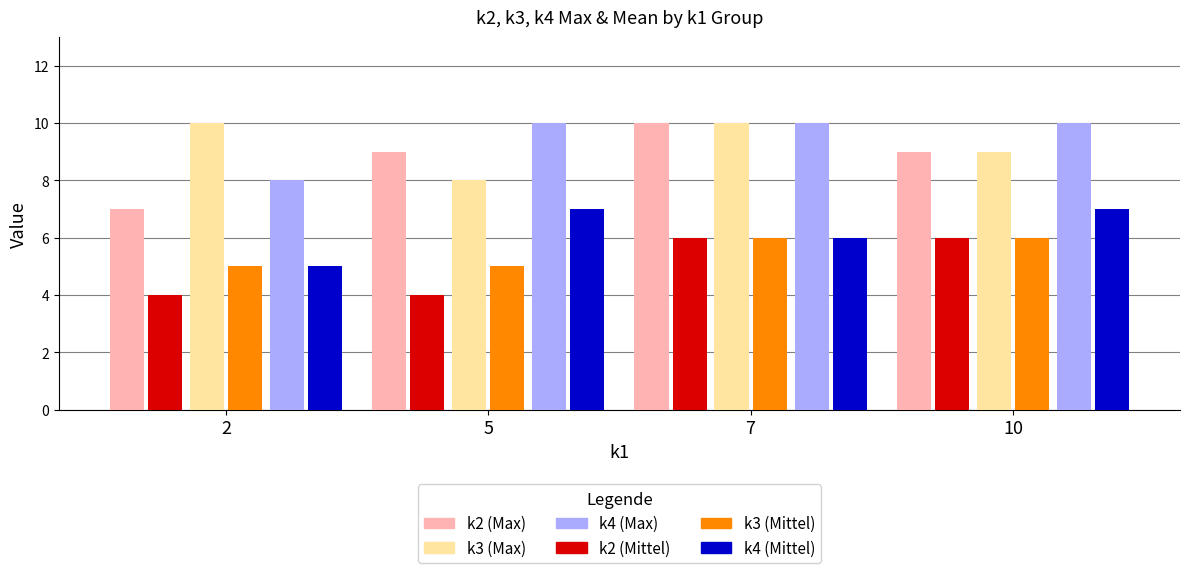

Rank the series at 5 from lowest to highest value.

k2 (Mittel), k3 (Mittel), k4 (Mittel), k3 (Max), k2 (Max), k4 (Max)